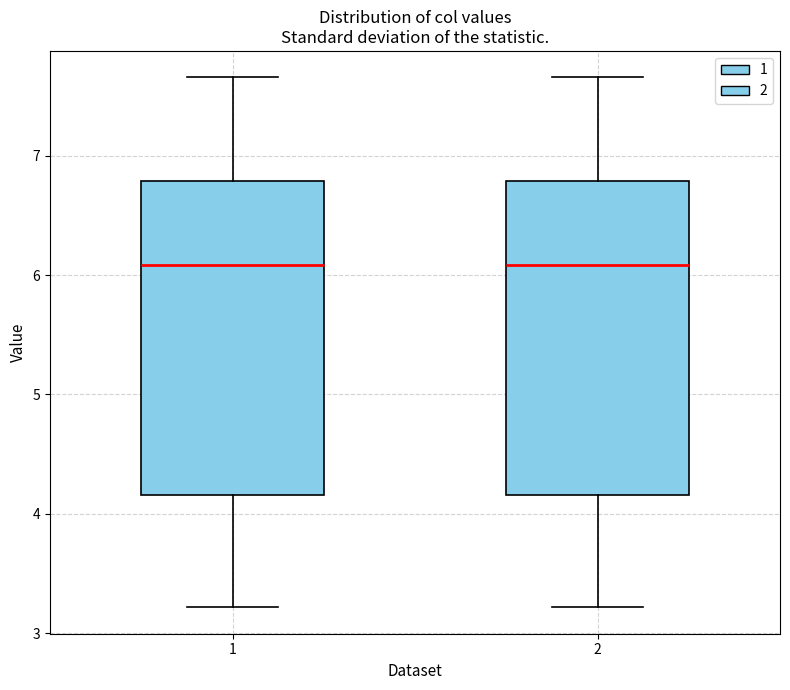

Reading left to right, read every box against the y-axis: the position of its median line, the range the box covers, and the ends of its whiskers. The values are not printed on the chart, so give them approximately, as read against the axis.

1: median 6.1, box 4.2 to 6.8, whiskers 3.2 to 7.7
2: median 6.1, box 4.2 to 6.8, whiskers 3.2 to 7.7